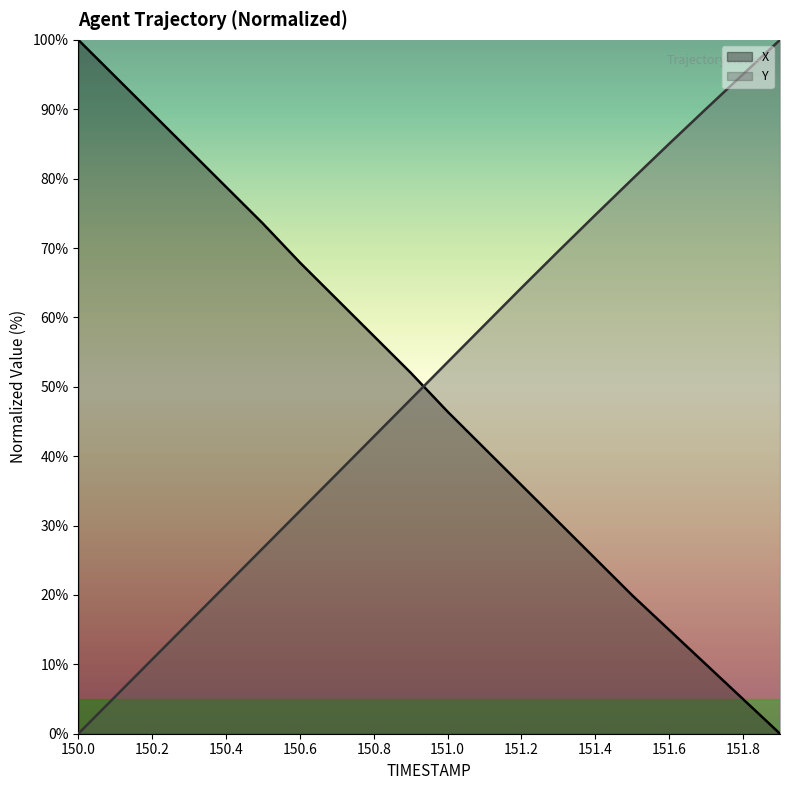

At which category does the chart reach its peak across all series?

150.0